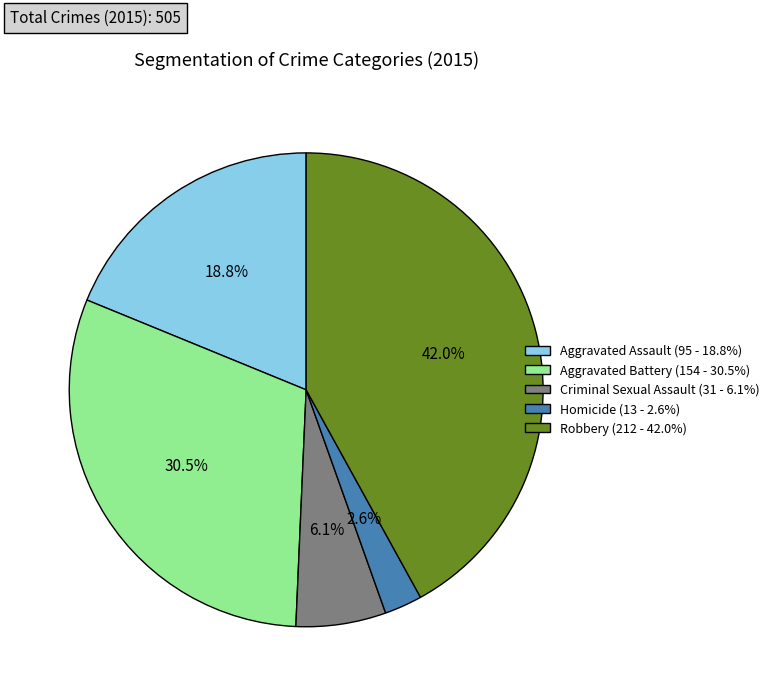

Which category has the biggest portion of the pie?

Robbery